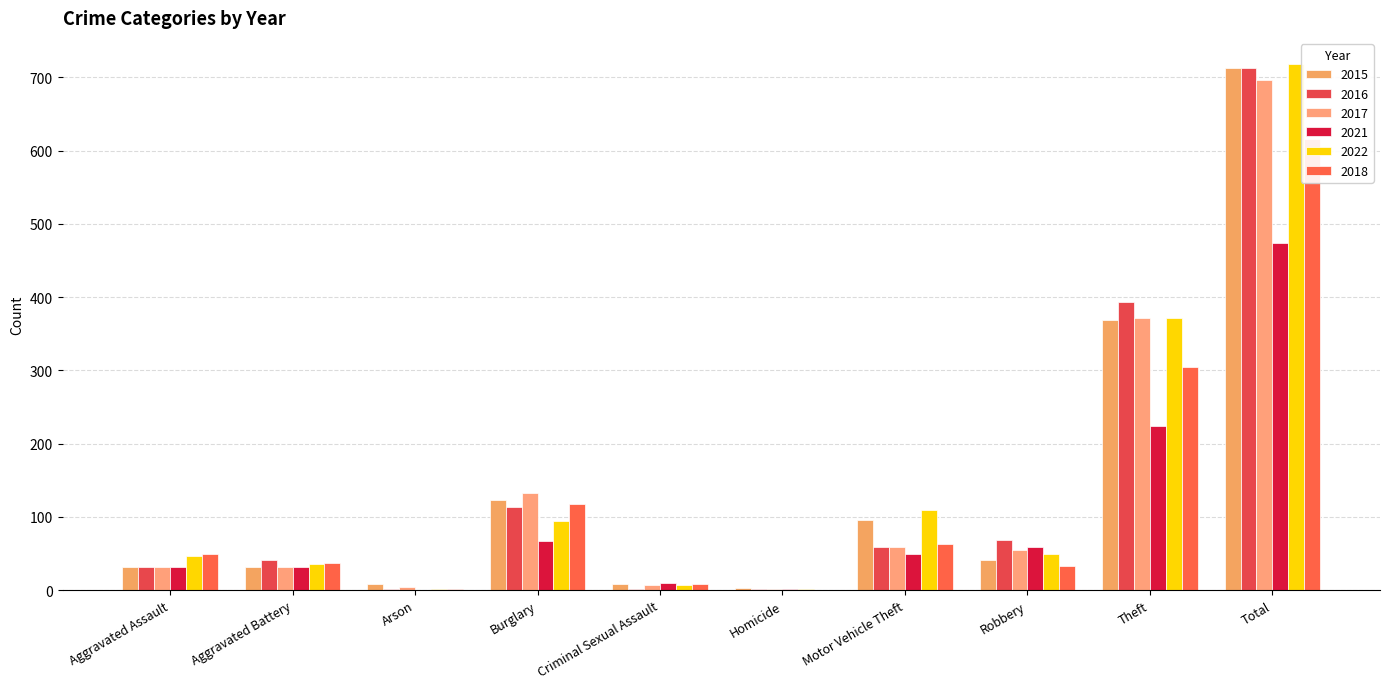

At which label does 2015 first exceed 41?

Burglary